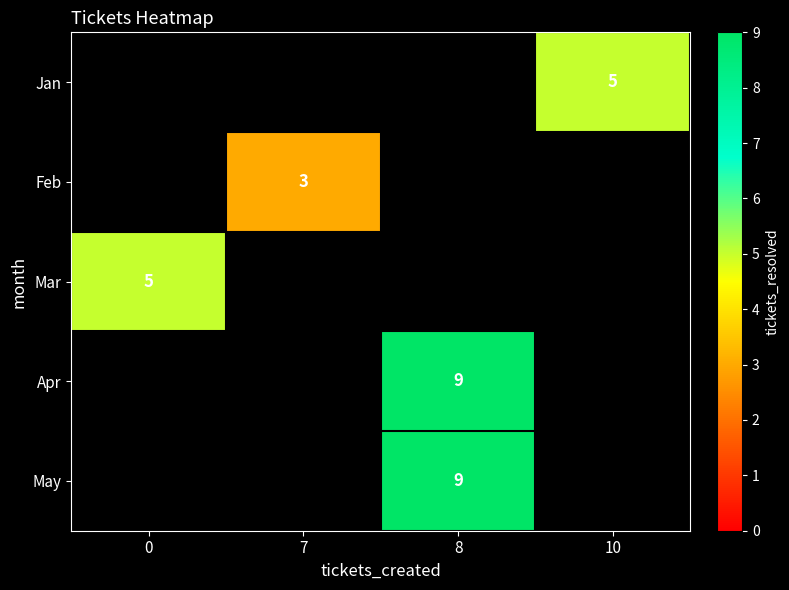

At which category does the chart reach its minimum across all series?

7